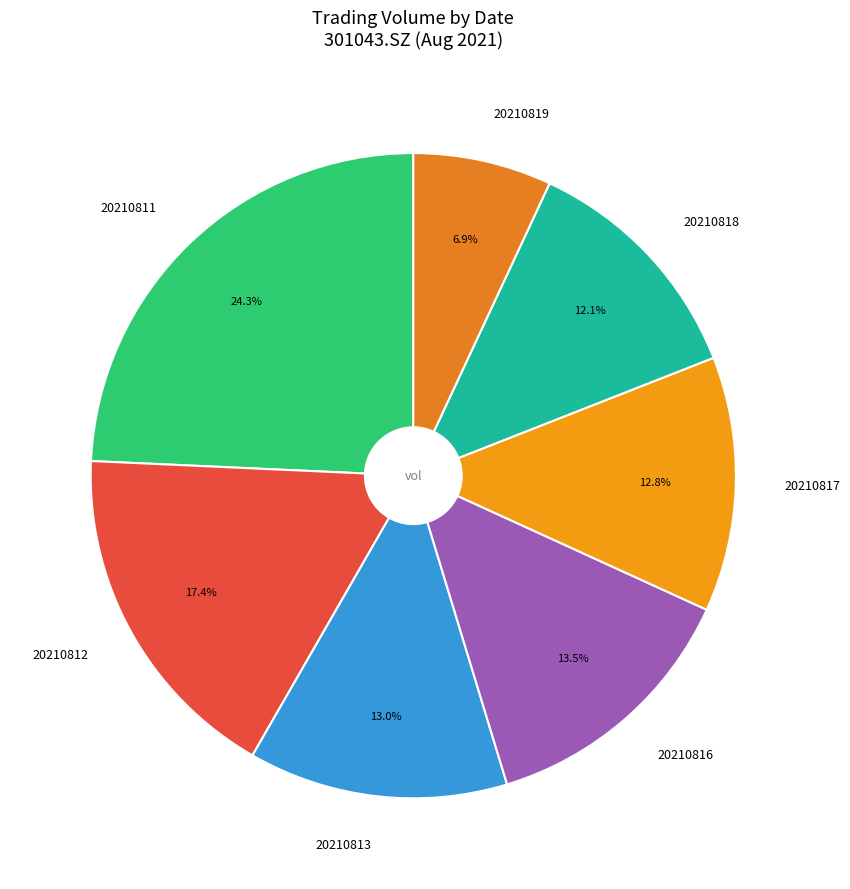

Is the sum of 20210818 and 20210812 greater than half?

No